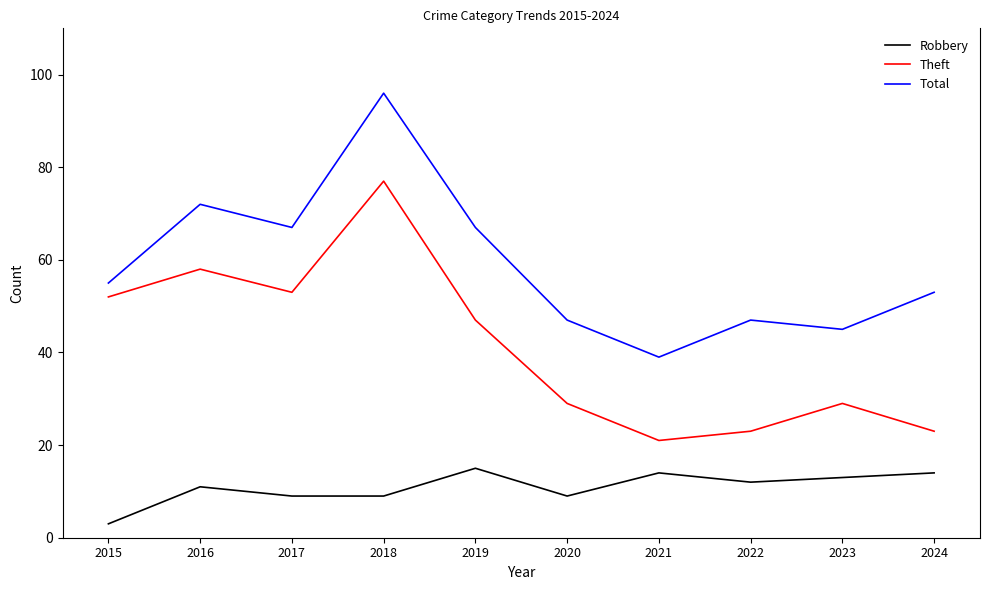

At which category is the sum across all series the highest?

2018